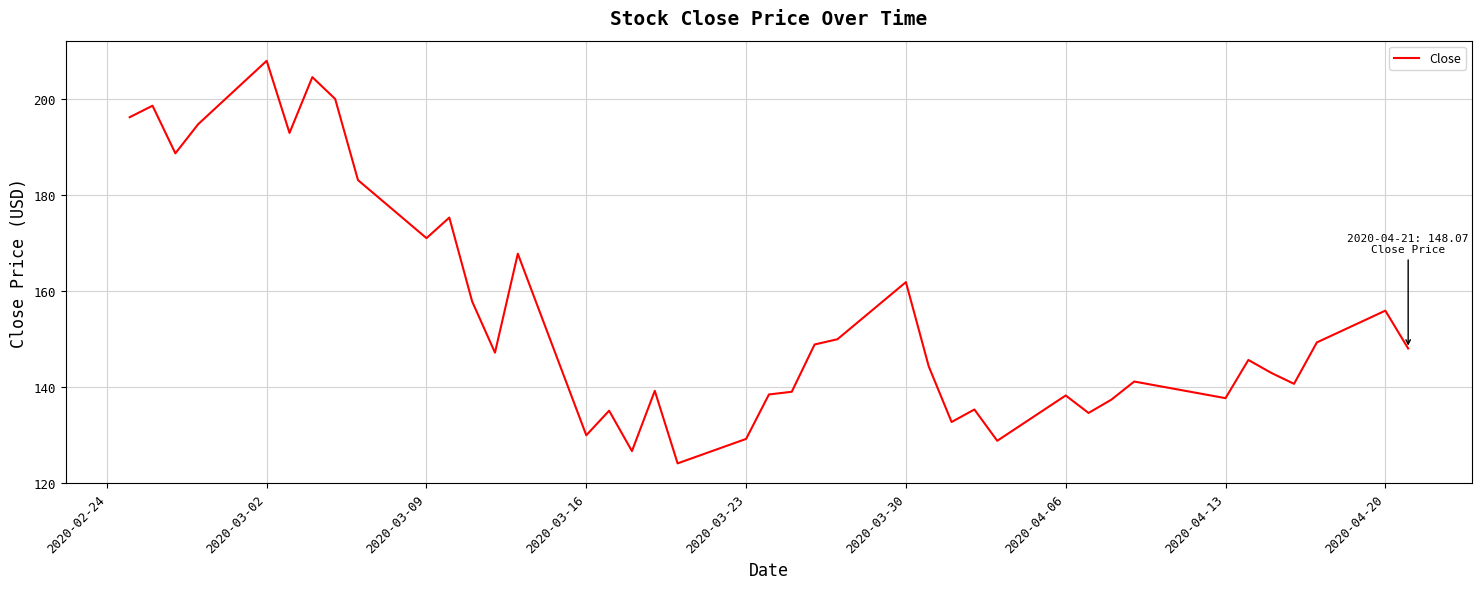

What is the maximum value shown in the chart?

207.9